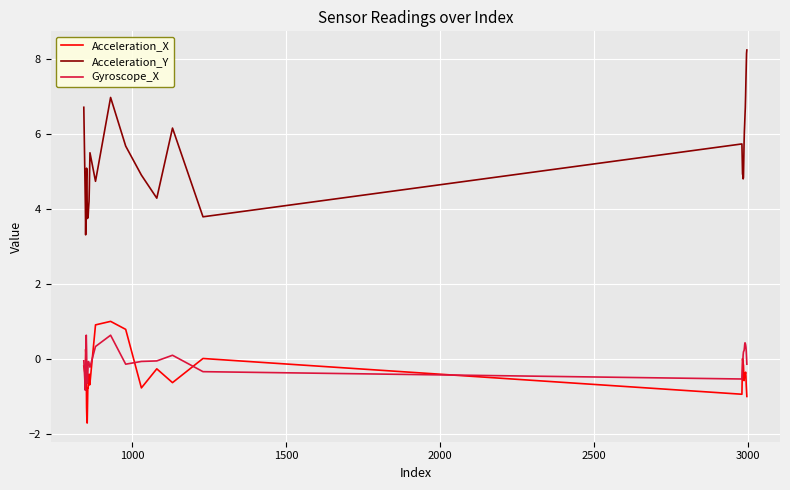

Which series has the largest range (max minus min)?

Acceleration_Y